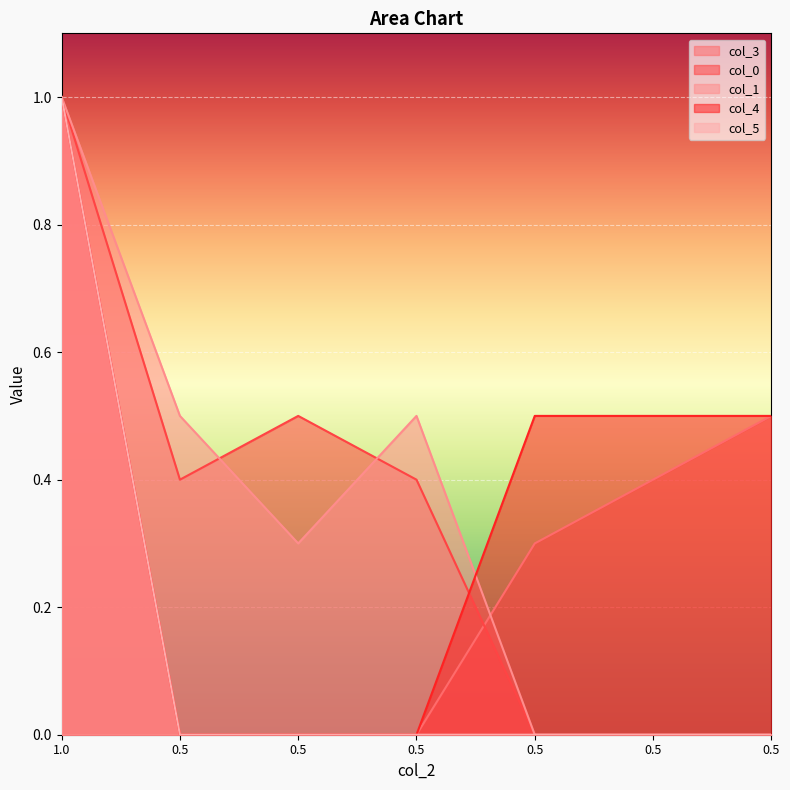

What is the difference between the highest and lowest values at 0.5?

0.5